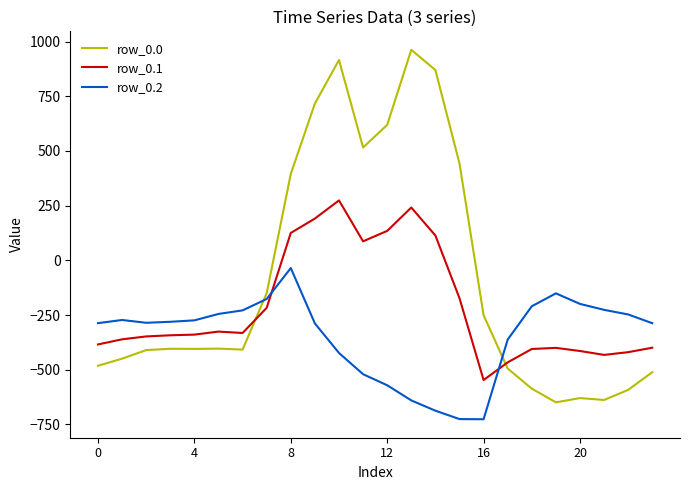

Which series has the largest total across all categories?

row_0.0